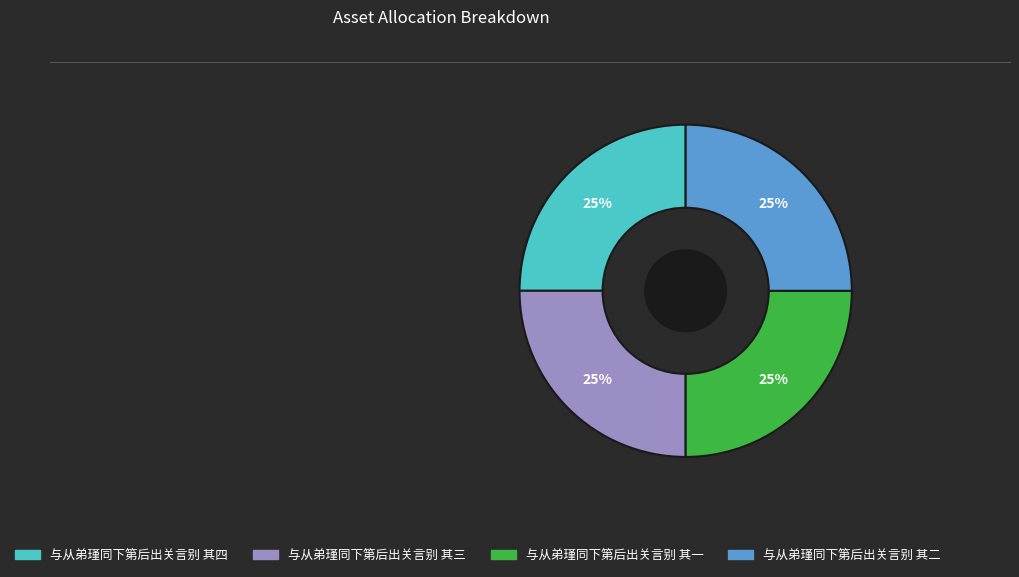

Is 与从弟瑾同下第后出关言别 其一 the majority of the pie?

No